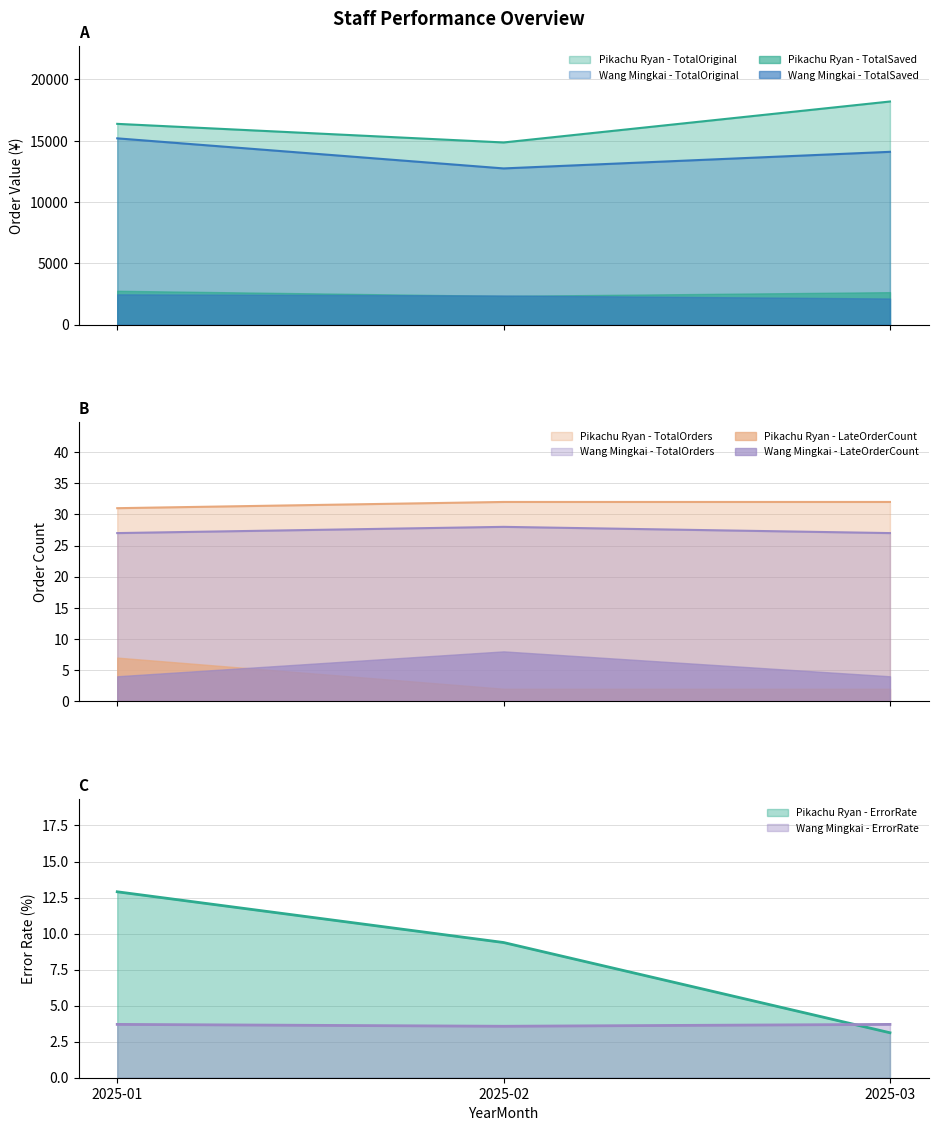

What is the difference between the maximum and minimum values in the Wang Mingkai - TotalSaved series?

9.8